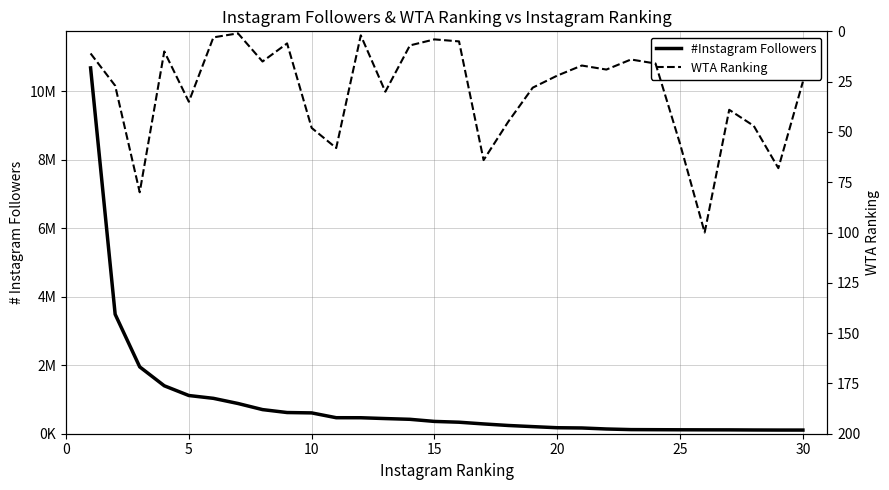

Is it true that #Instagram Followers equals 639892 at 5?

False